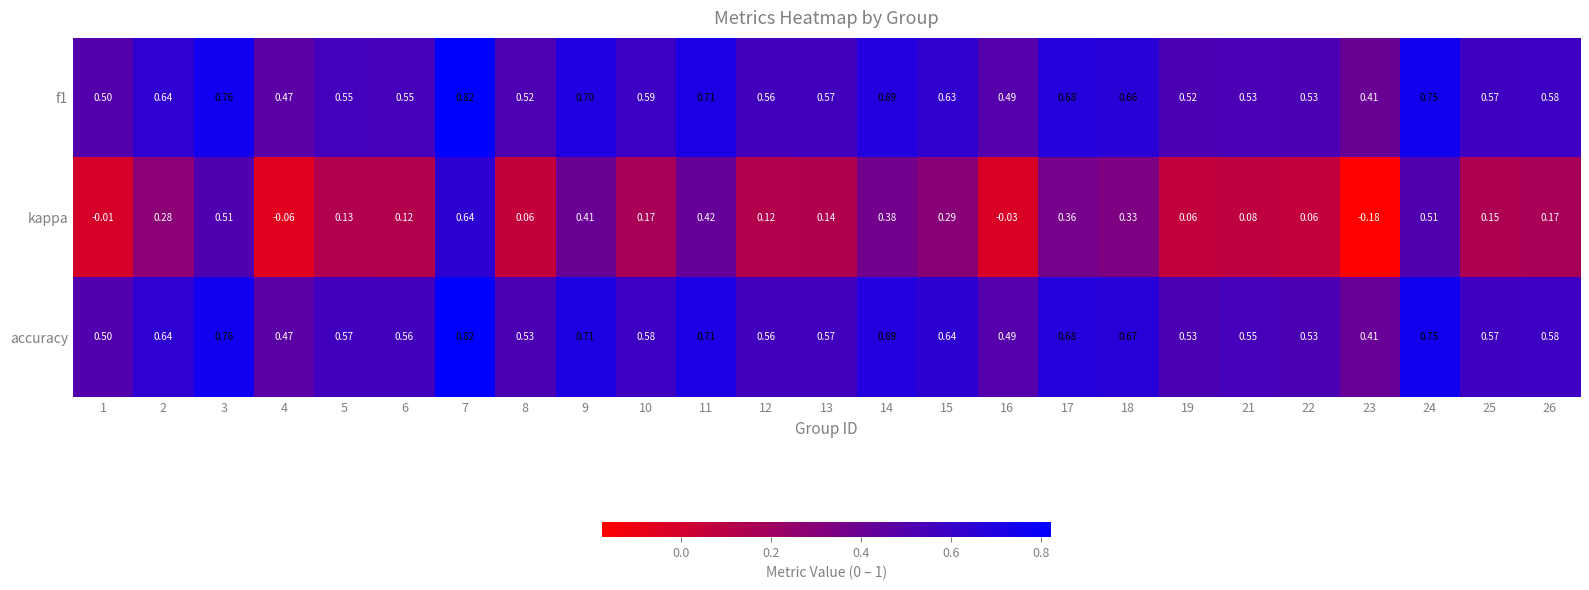

Which series changed the most between 22 and 24?

kappa